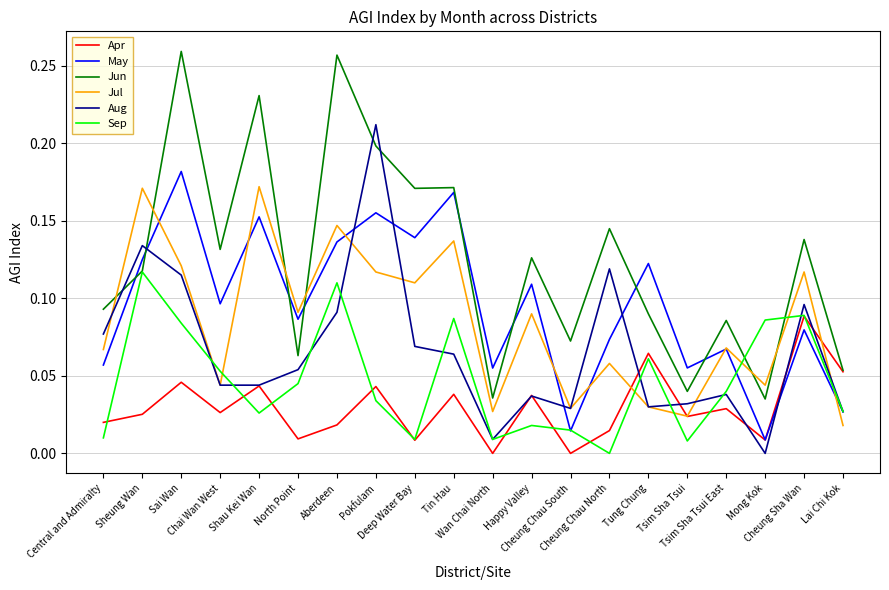

Which series has the largest total across all categories?

Jun